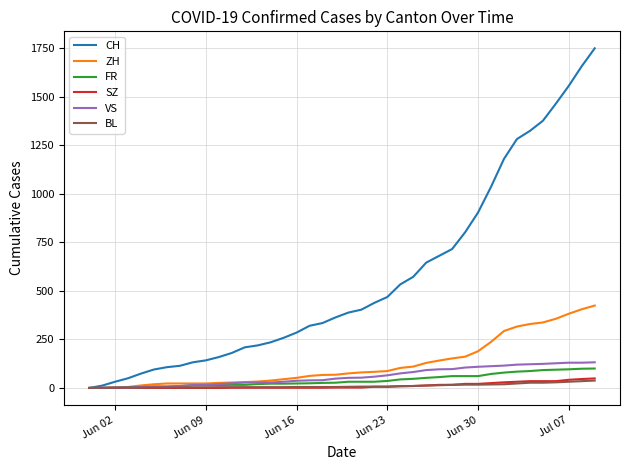

Count the number of data series in this chart.

6